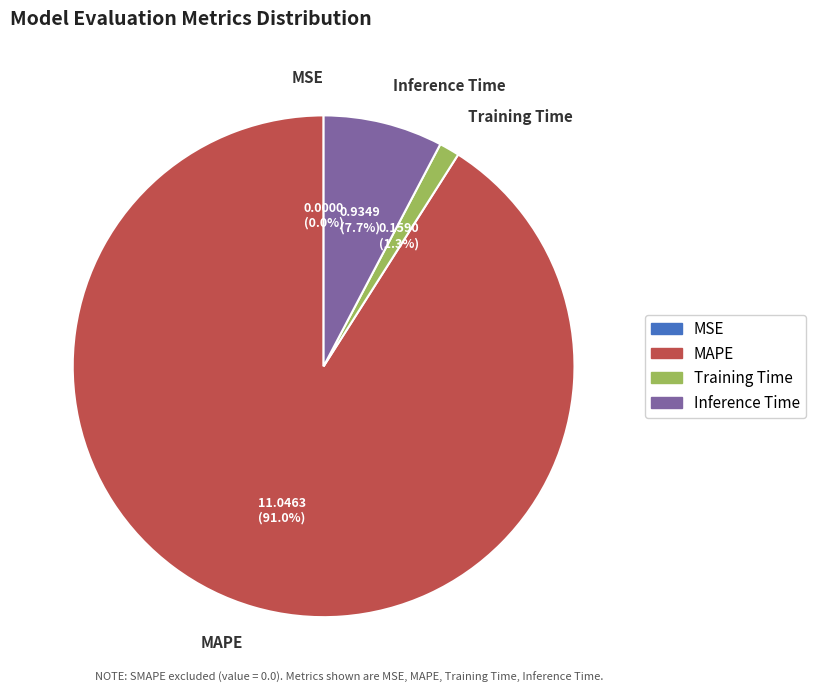

Which slice is the largest?

MAPE